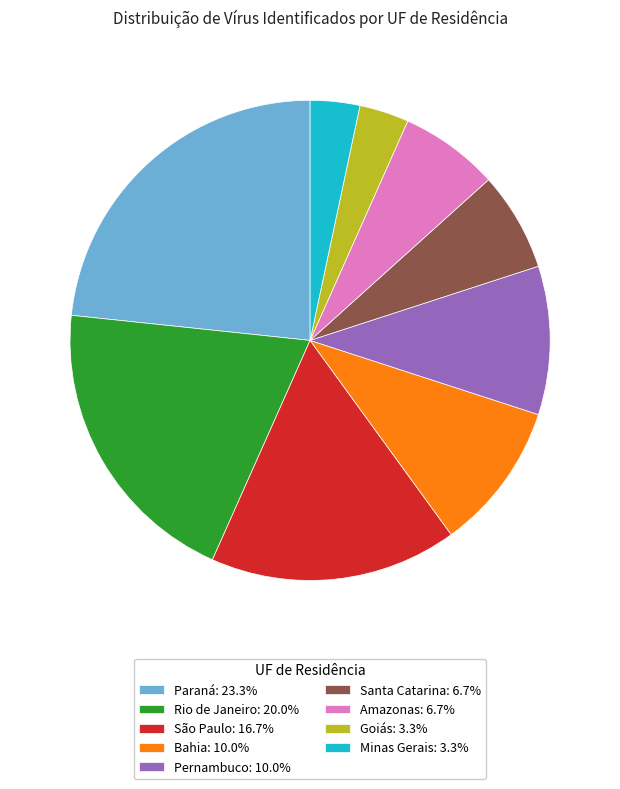

Approximately how many times larger is the value at Amazonas: 6.7% compared to Santa Catarina: 6.7%?

1.0